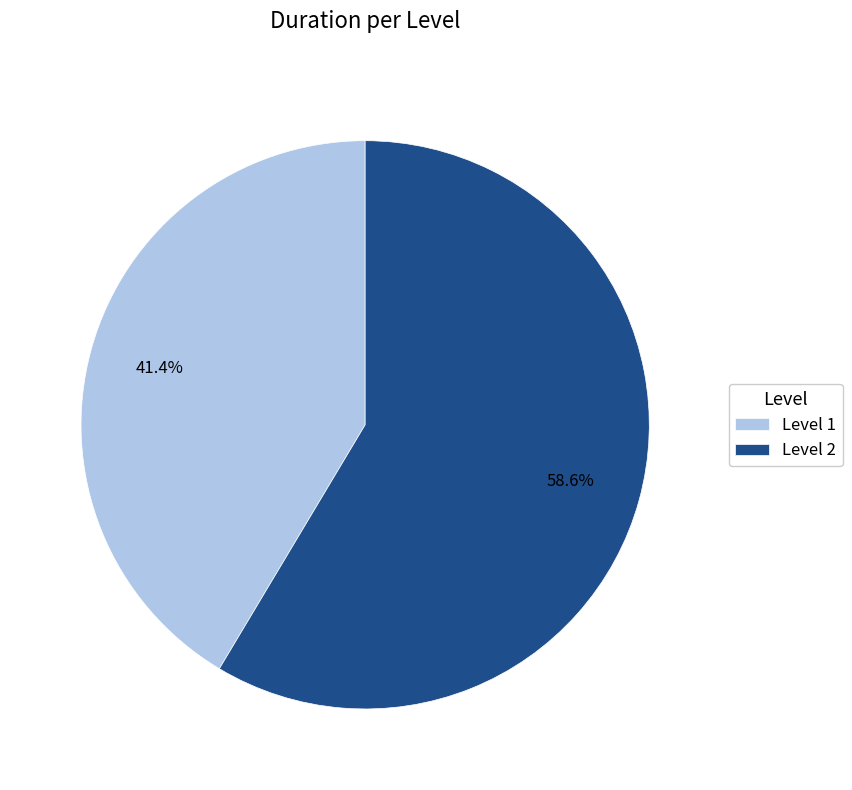

What is the smallest slice in the pie chart?

Level 1